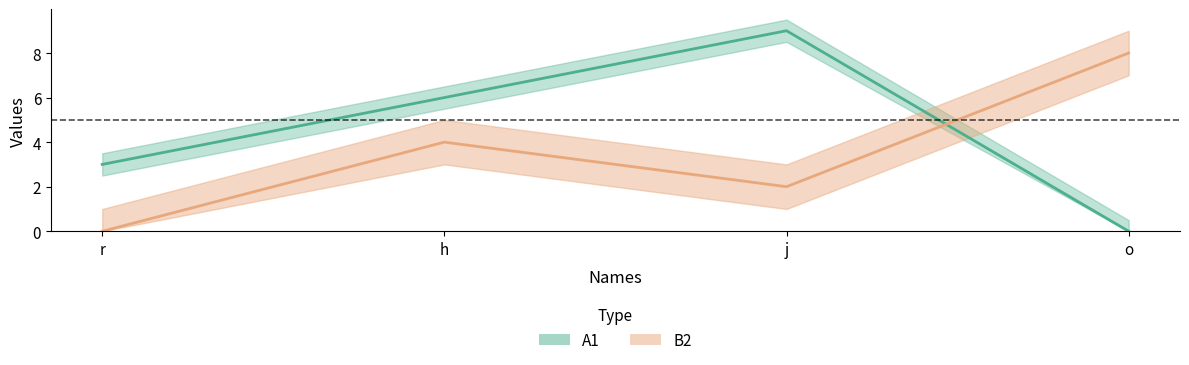

True or false: B2 and A1 intersect in this chart.

True